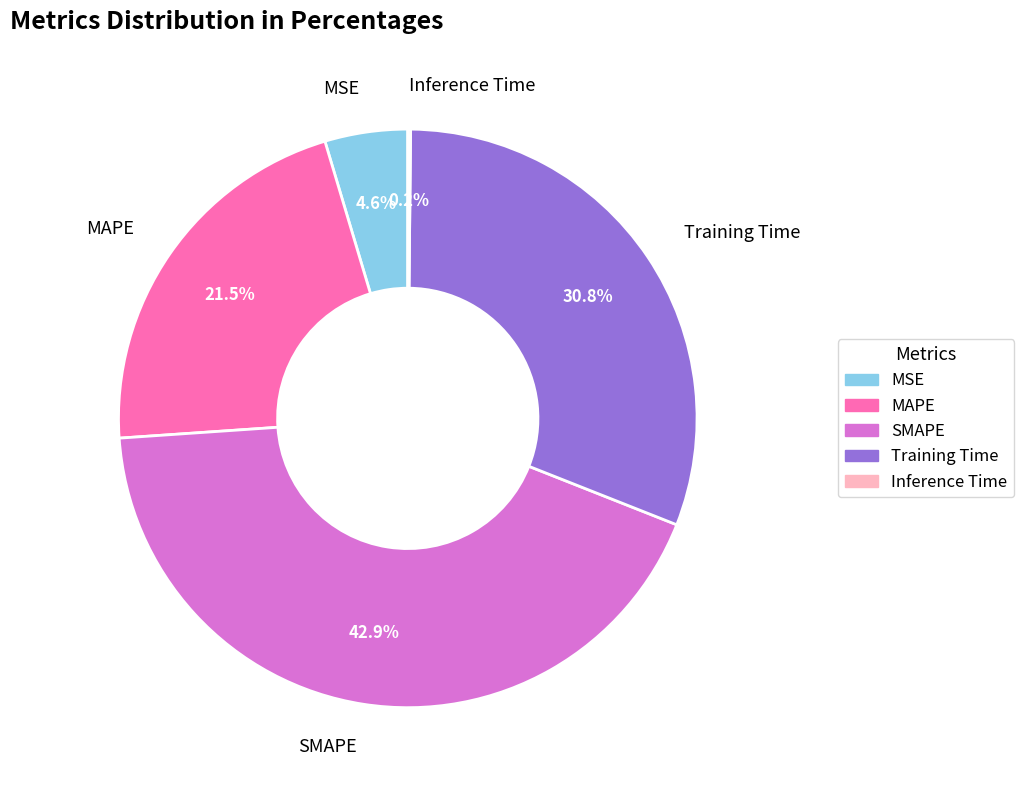

What is the largest slice in the pie chart?

SMAPE